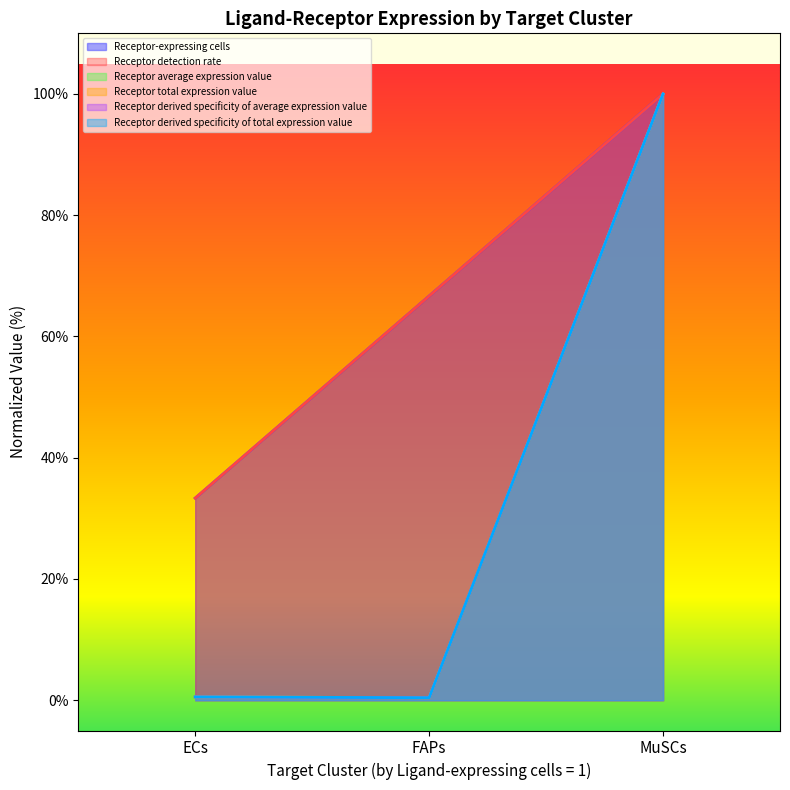

What is the lowest value of the Receptor-expressing cells series?

33.3